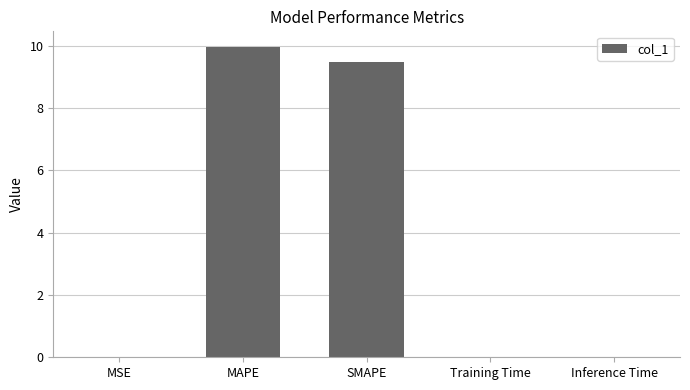

What is the sum of all values?

19.5